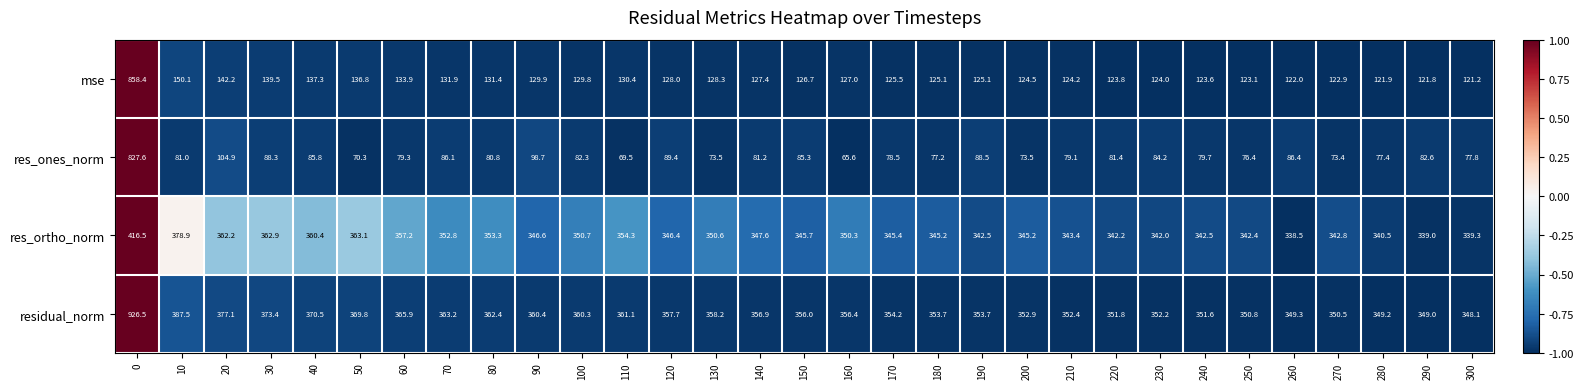

Rank the series by their maximum value, from lowest to highest.

res_ortho_norm, res_ones_norm, mse, residual_norm